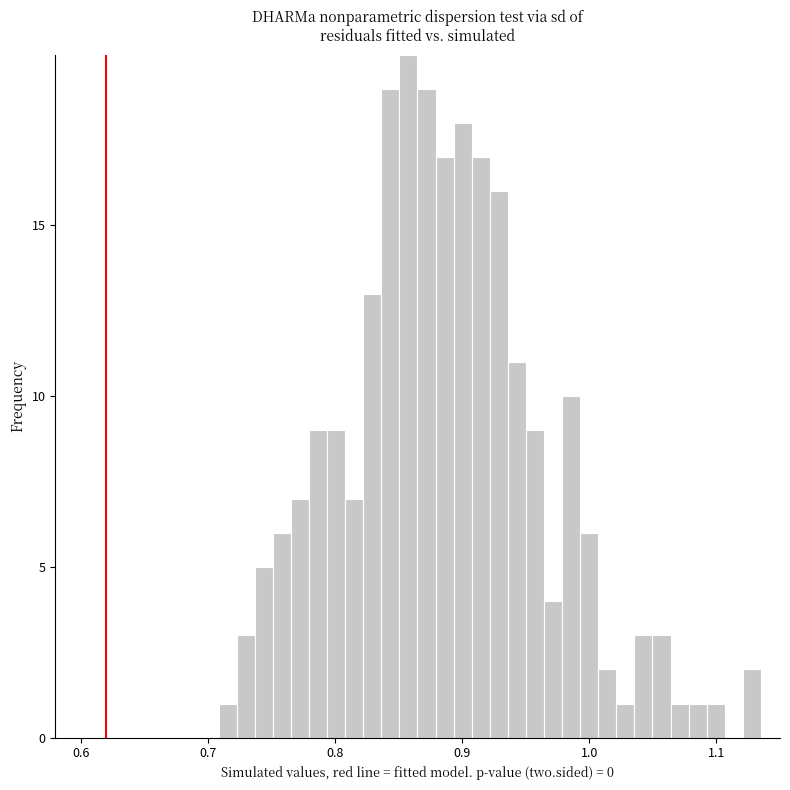

Read against the x-axis, roughly where is the centre of the tallest bar?

0.86